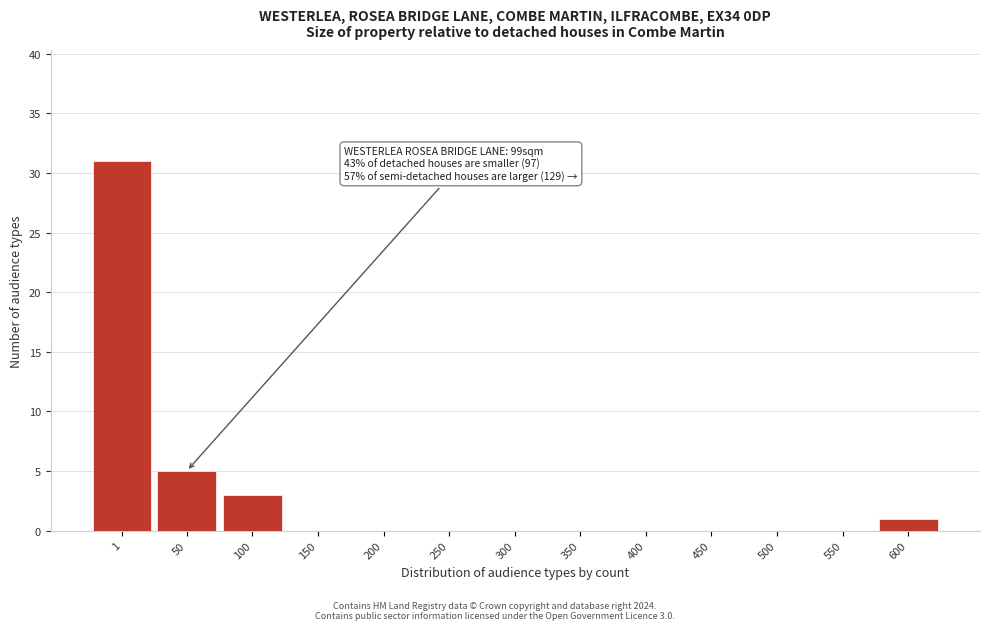

Reading left to right, list all the values displayed in this chart.

1=31	50=5	100=3	150=0	200=0	250=0	300=0	350=0	400=0	450=0	500=0	550=0	600=1